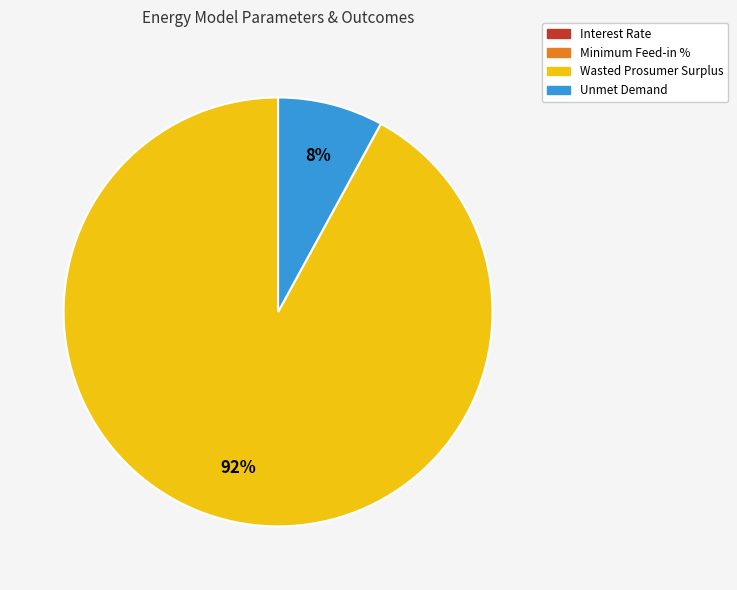

Which category accounts for the majority?

Wasted Prosumer Surplus